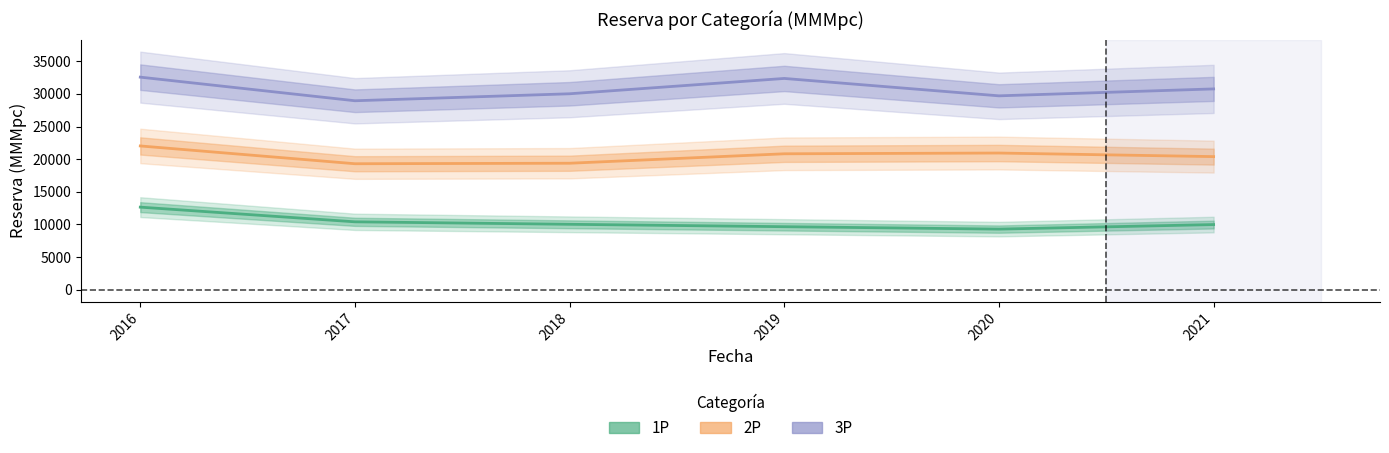

At which category is the sum across all series the highest?

2016